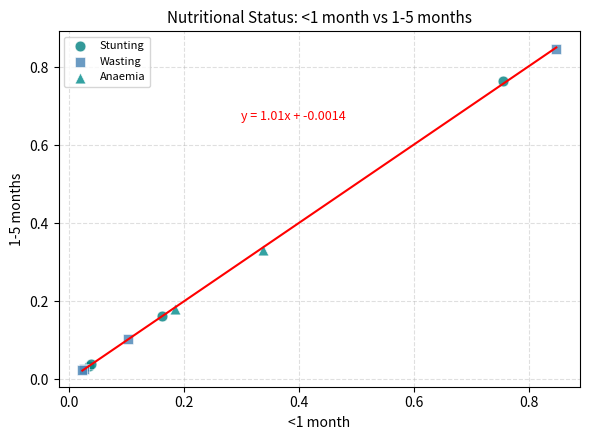

Which series contains the highest Y value?

Wasting